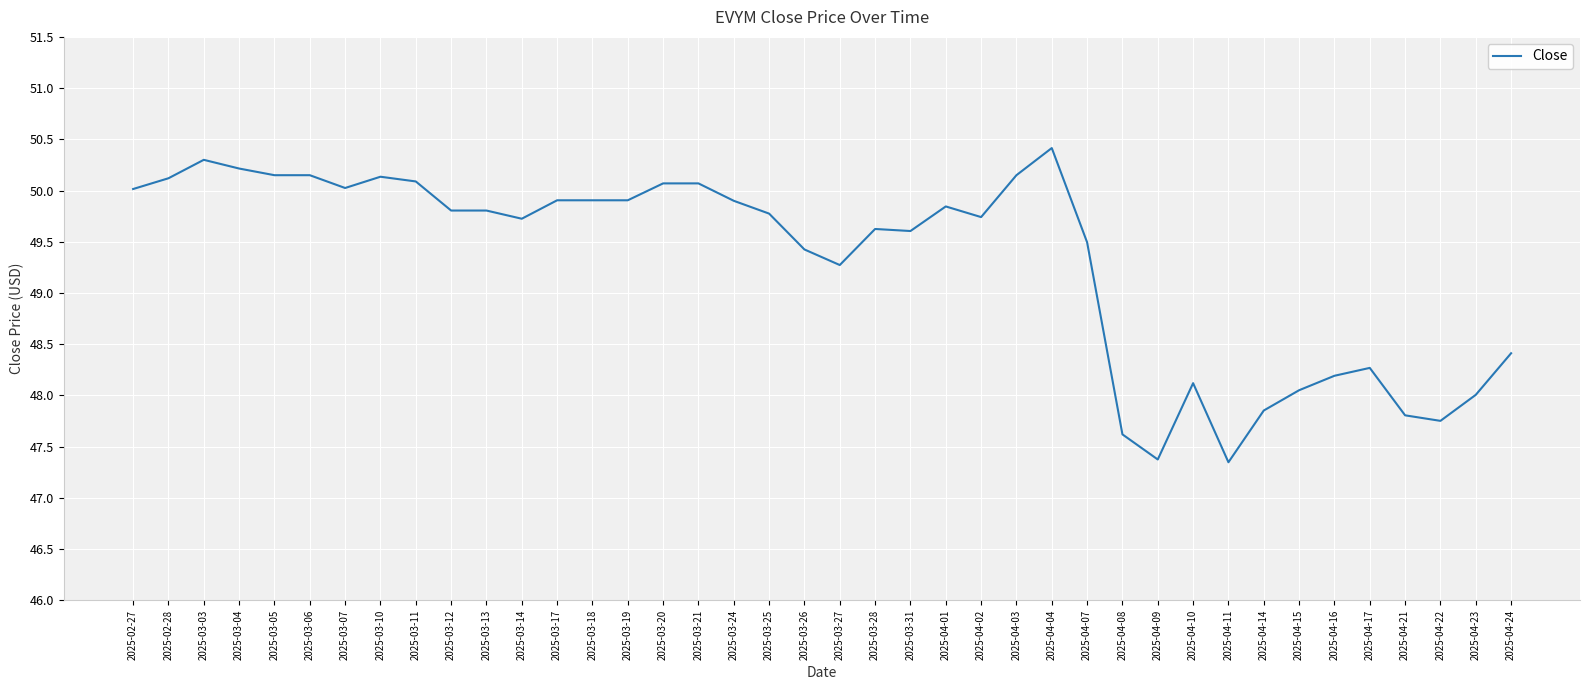

True or false: there are more than 1 points higher than both neighbors.

True